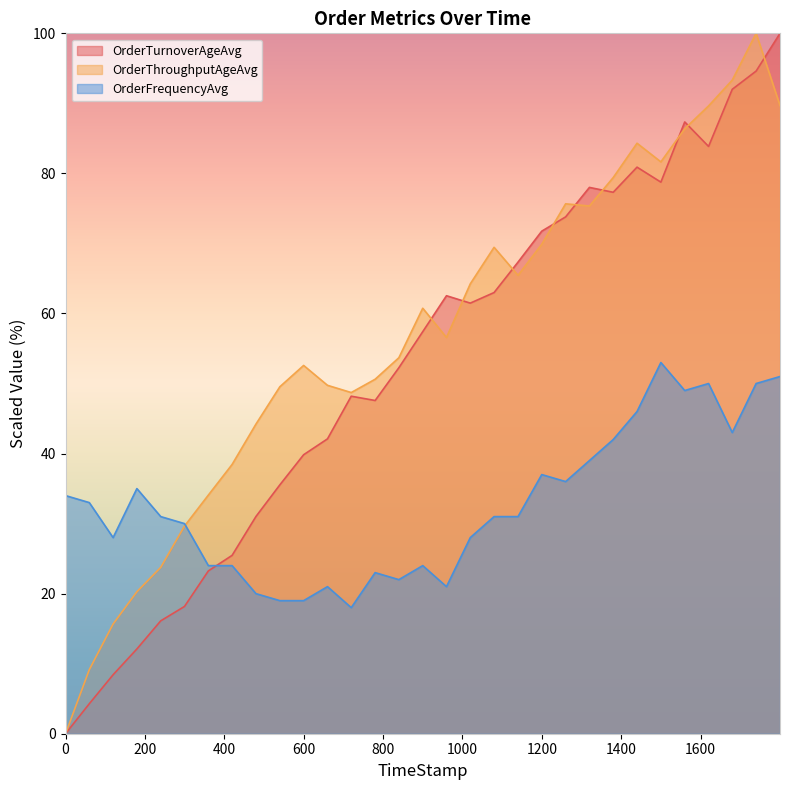

Reading left to right, what are all the values shown in this chart?

OrderThroughputAgeAvg: 0=0.0	59.85=9.1	119.82=15.7	179.74=20.3	239.84=23.8	299.68=29.6	359.8=34.1	419.6=38.4	479.71=44.2	539.95=49.5	599.82=52.6	659.94=49.7	719.75=48.7	779.99=50.6	839.73=53.7	899.91=60.8	959.71=56.6	1019.67=64.2	1079.61=69.4	1139.92=65.5	1199.77=69.9	1259.86=75.7	1319.84=75.3	1379.71=79.4	1439.76=84.3	1499.82=81.6	1559.92=86.4	1619.98=89.6	1679.67=93.3	1739.8=100.0	1799.95=89.7
OrderTurnoverAgeAvg: 0=0.0	59.85=4.3	119.82=8.4	179.74=12.1	239.84=16.1	299.68=18.2	359.8=23.2	419.6=25.5	479.71=31.0	539.95=35.5	599.82=39.8	659.94=42.1	719.75=48.2	779.99=47.6	839.73=52.3	899.91=57.4	959.71=62.5	1019.67=61.5	1079.61=63.0	1139.92=67.3	1199.77=71.8	1259.86=73.8	1319.84=78.0	1379.71=77.3	1439.76=80.9	1499.82=78.8	1559.92=87.3	1619.98=83.9	1679.67=92.0	1739.8=94.6	1799.95=100.0
OrderFrequencyAvg: 0=34.0	59.85=33.0	119.82=28.0	179.74=35.0	239.84=31.0	299.68=30.0	359.8=24.0	419.6=24.0	479.71=20.0	539.95=19.0	599.82=19.0	659.94=21.0	719.75=18.0	779.99=23.0	839.73=22.0	899.91=24.0	959.71=21.0	1019.67=28.0	1079.61=31.0	1139.92=31.0	1199.77=37.0	1259.86=36.0	1319.84=39.0	1379.71=42.0	1439.76=46.0	1499.82=53.0	1559.92=49.0	1619.98=50.0	1679.67=43.0	1739.8=50.0	1799.95=51.0